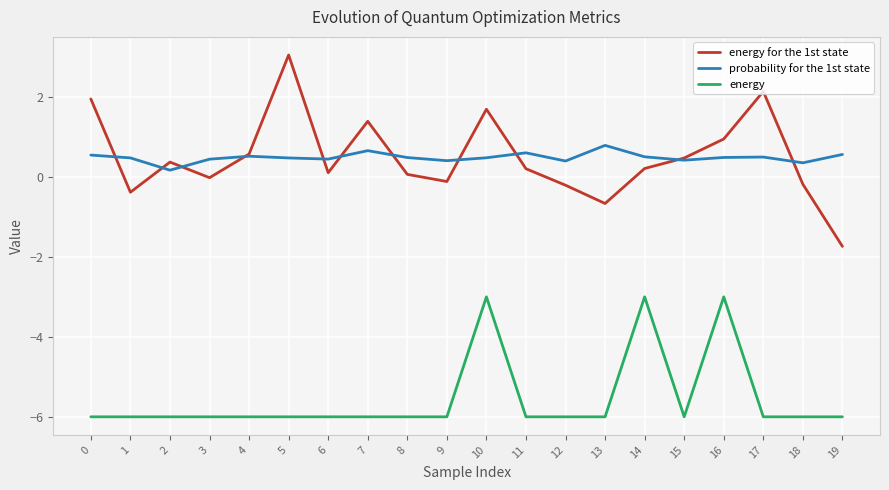

List the series in order of their peak value, highest first.

energy for the 1st state, probability for the 1st state, energy